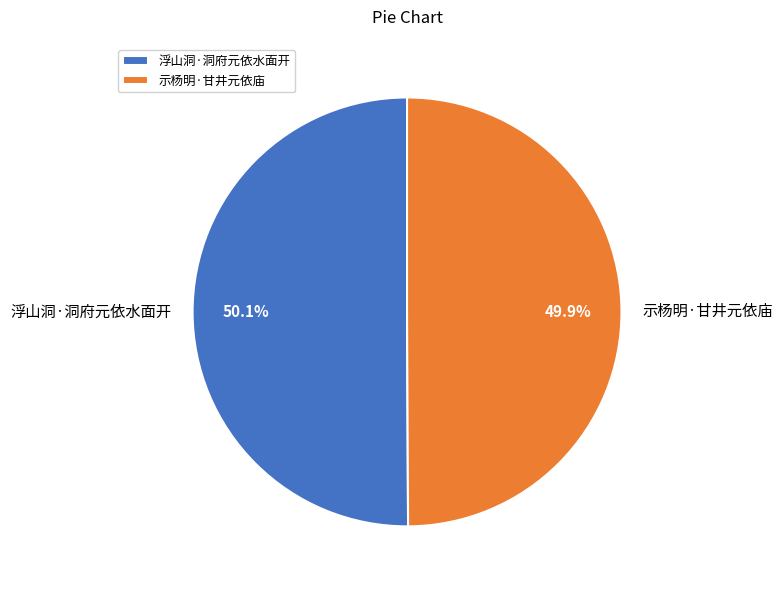

What percentage is the 浮山洞·洞府元依水面开 slice, to the nearest percent?

50%